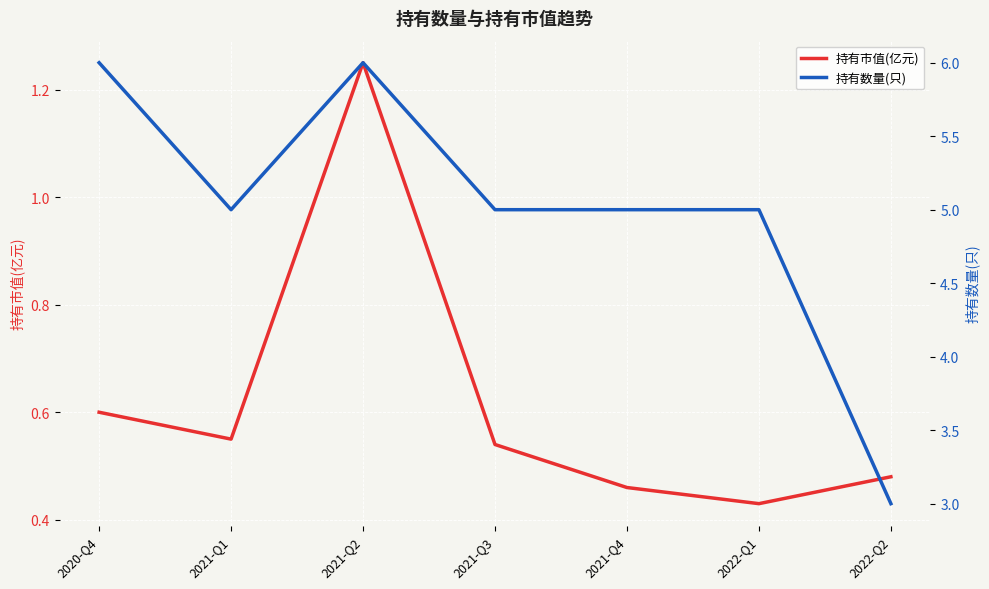

Reading left to right, what are all the values shown in this chart?

持有市值(亿元): 2020-Q4=0.6	2021-Q1=0.6	2021-Q2=1.2	2021-Q3=0.5	2021-Q4=0.5	2022-Q1=0.4	2022-Q2=0.5
持有数量(只): 2020-Q4=6.0	2021-Q1=5.0	2021-Q2=6.0	2021-Q3=5.0	2021-Q4=5.0	2022-Q1=5.0	2022-Q2=3.0